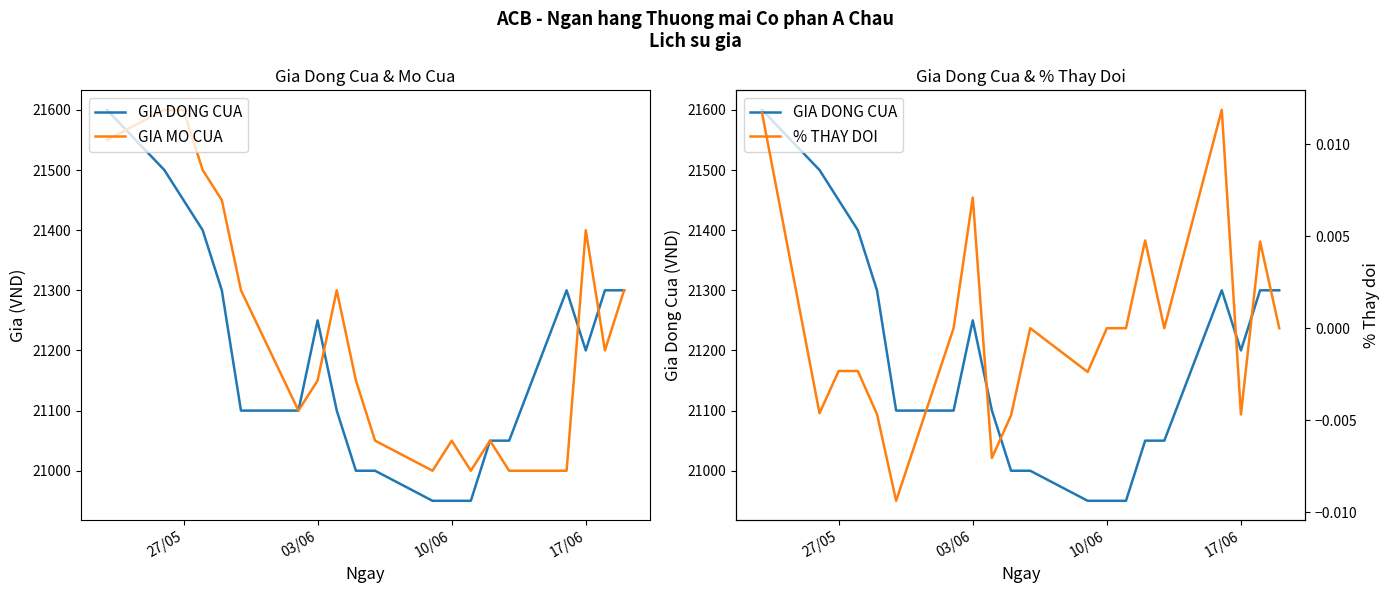

What is the maximum value for GIA MO CUA?

21600.0